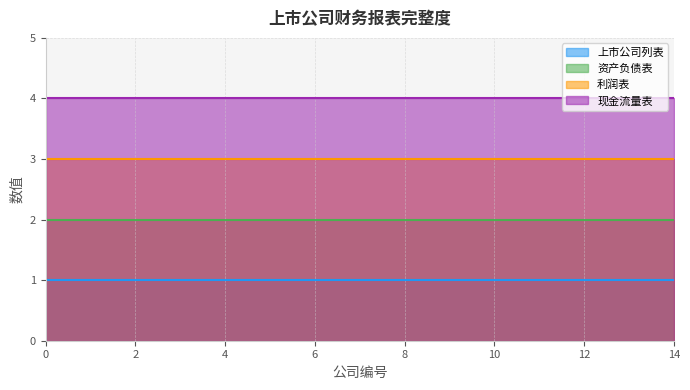

List the labels in order of 利润表 value, smallest first.

0, 1, 2, 3, 4, 5, 6, 7, 8, 9, 10, 11, 12, 13, 14